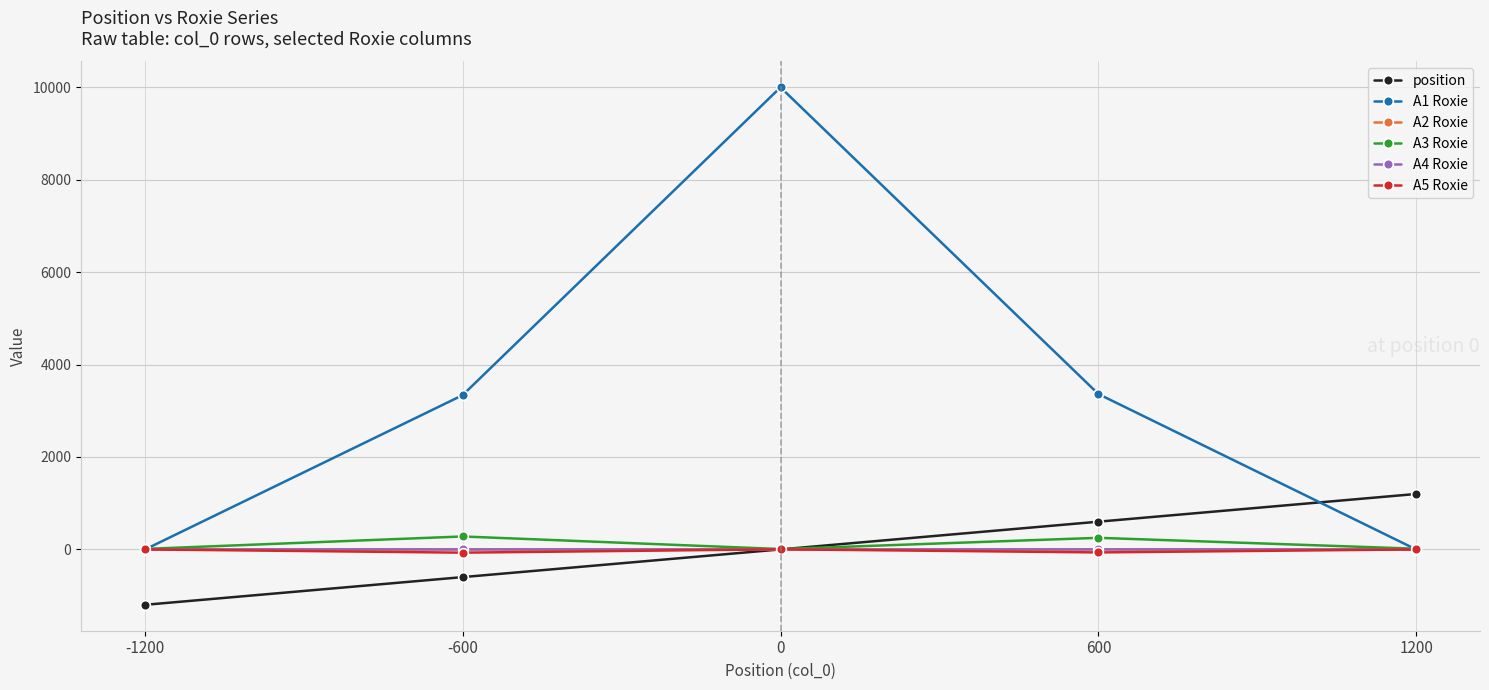

The A4 Roxie series shows 0.0 at -1200. True or false?

True